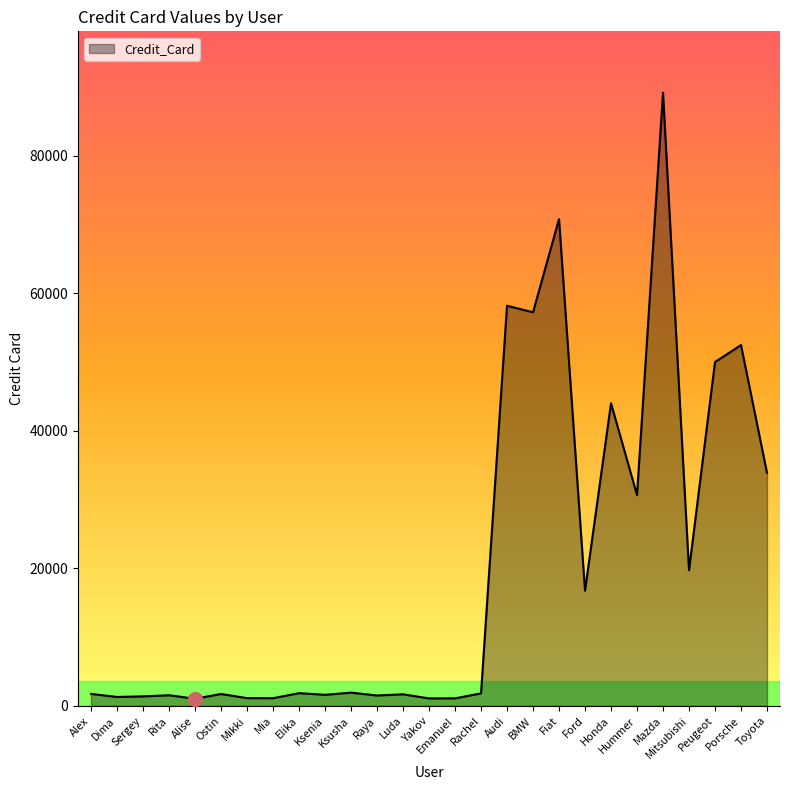

What value does the data have at Mikki?

1135